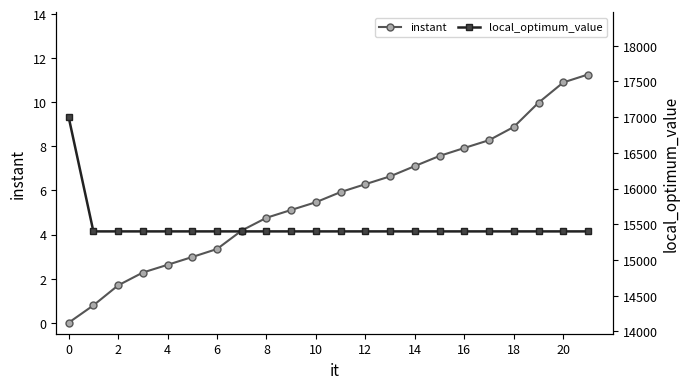

Does the chart display data point markers on the line(s)?

Yes